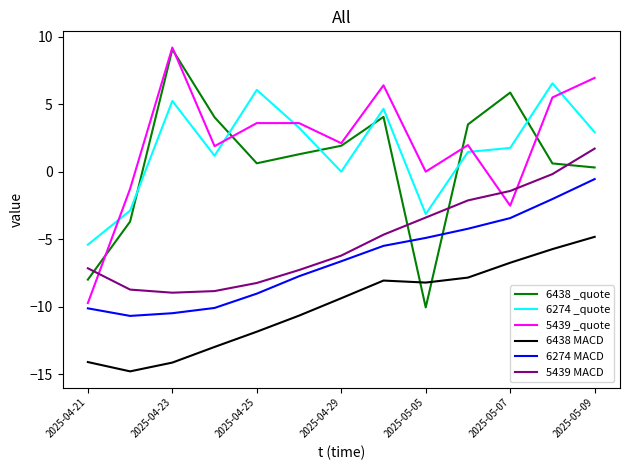

What is the maximum value shown in the chart?

9.2